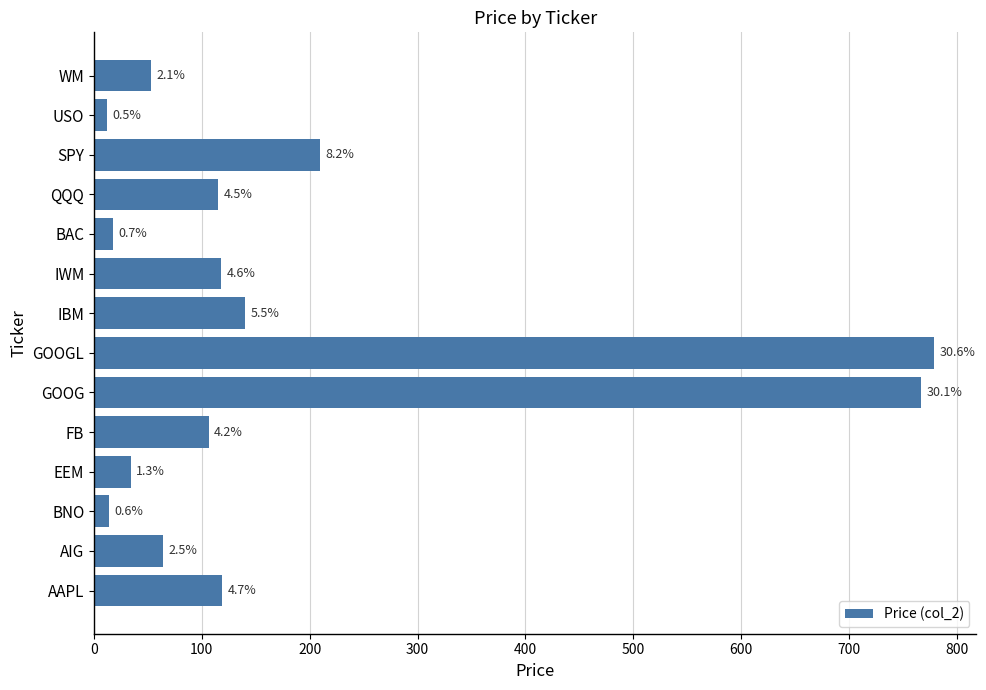

Does the chart contain any negative values?

No